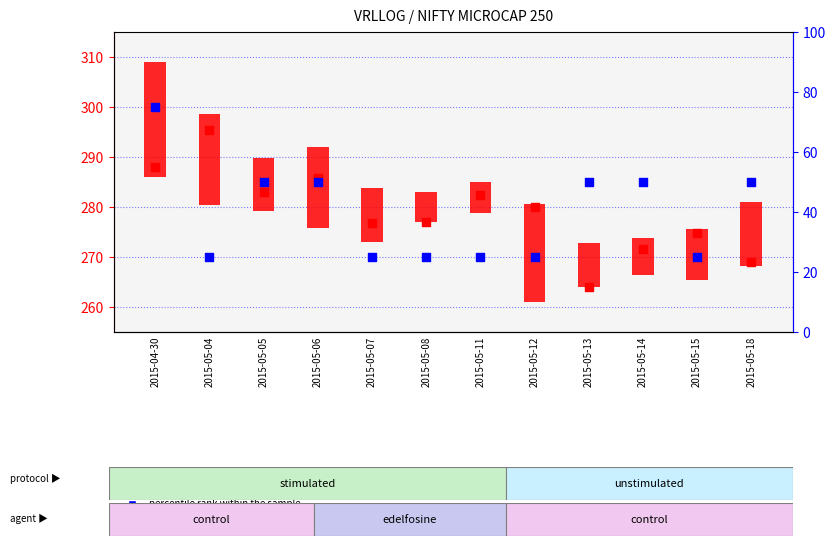

What is the ratio of the value at 2015-05-13 to the value at 2015-05-07?

2.0